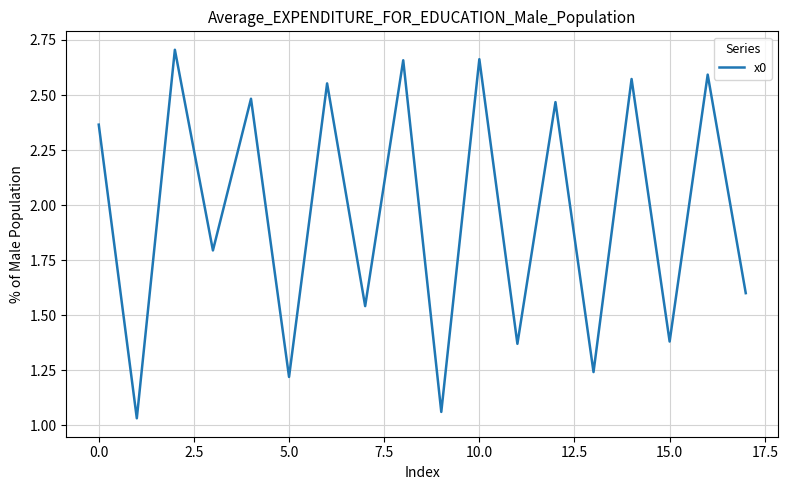

What is the difference between the maximum and minimum values?

1.7